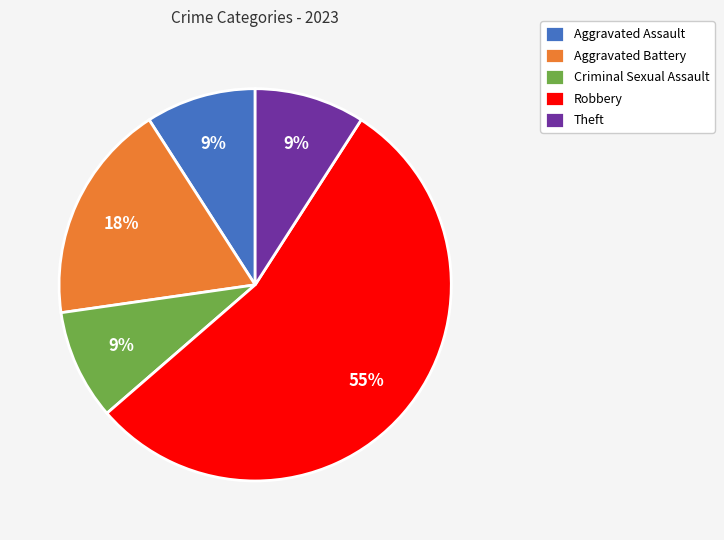

Do Theft and Aggravated Assault together represent more than half of the pie?

No